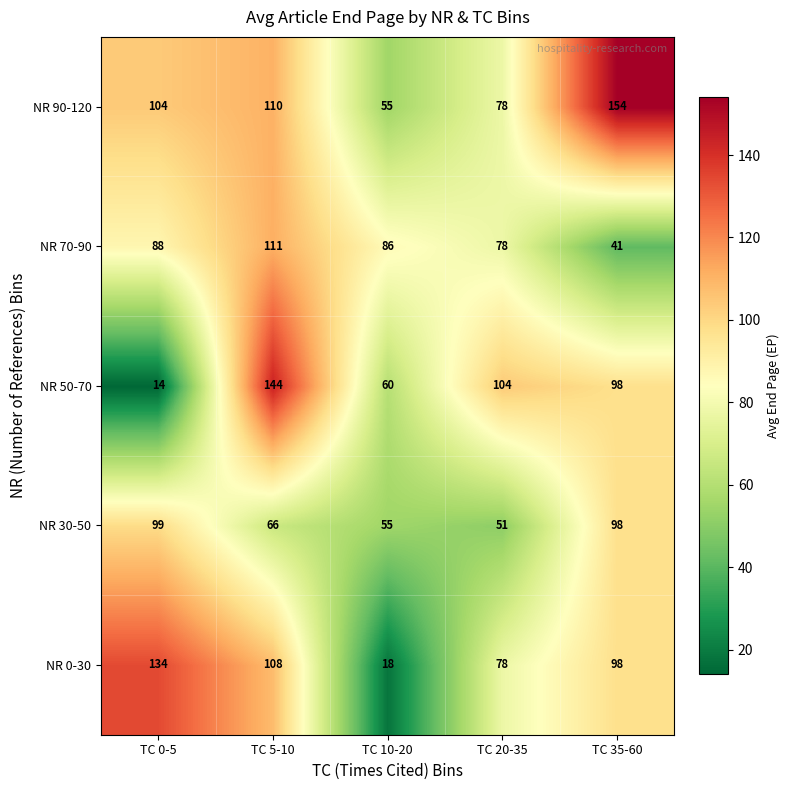

Which series has the widest spread of values?

NR 50-70